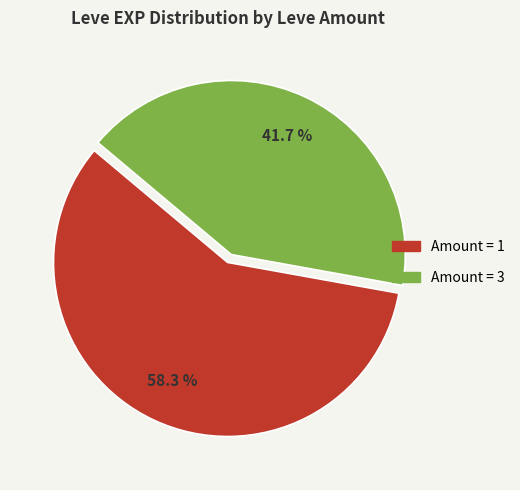

Is there a majority slice in this chart?

Yes